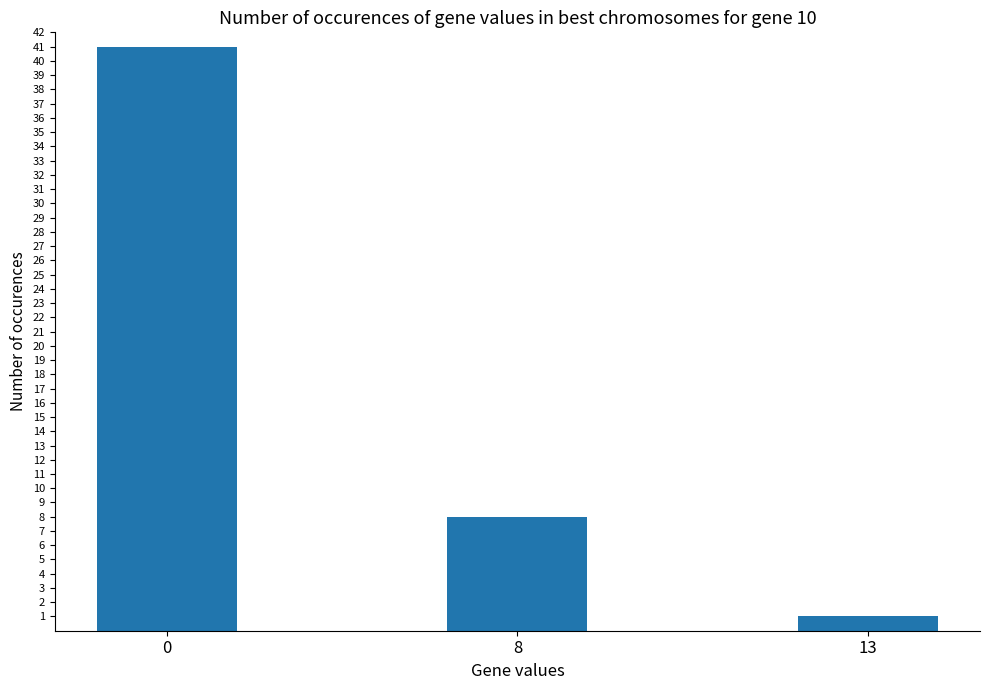

The value at 13 is 1. True or false?

True